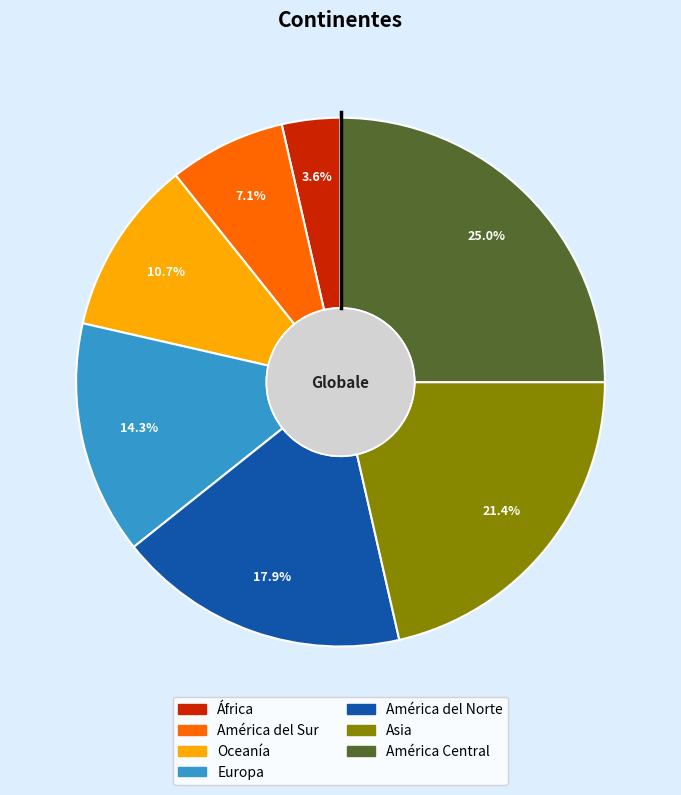

To the nearest percent, what portion does América del Sur represent?

7%